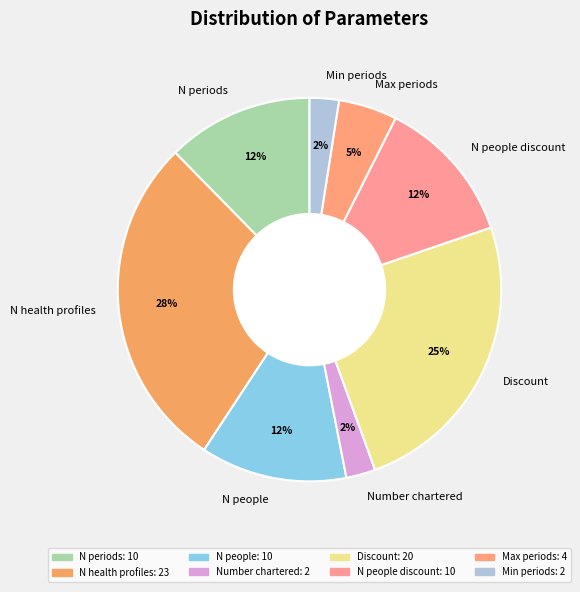

True or false: N health profiles accounts for 16% of the total.

False